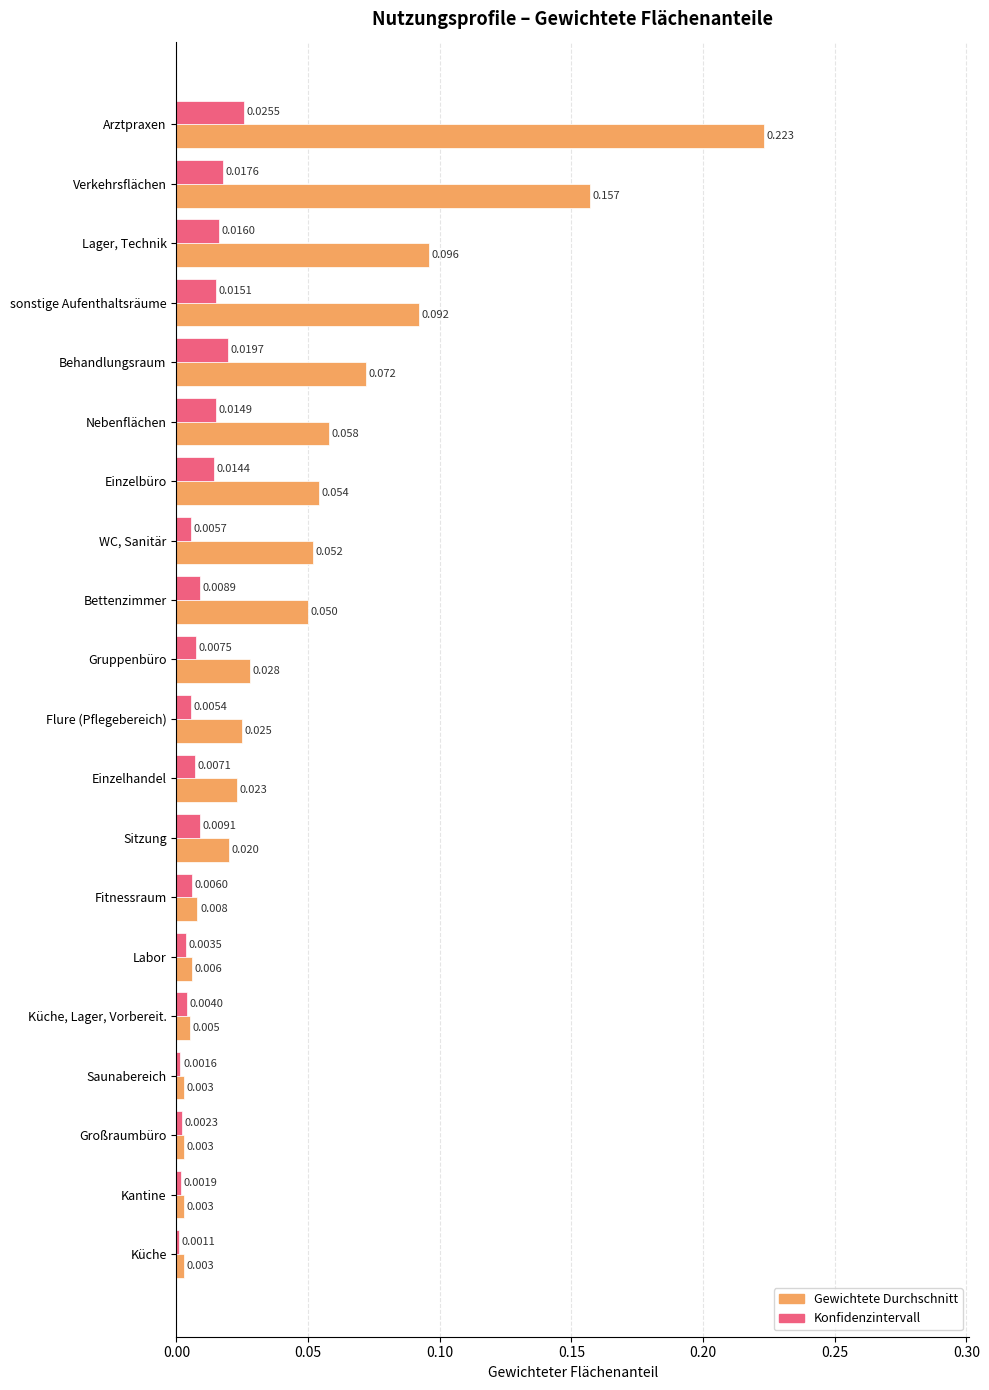

List the labels in order of Konfidenzintervall value, smallest first.

Küche, Saunabereich, Kantine, Großraumbüro, Labor, Küche, Lager, Vorbereit., Flure (Pflegebereich), WC, Sanitär, Fitnessraum, Einzelhandel, Gruppenbüro, Bettenzimmer, Sitzung, Einzelbüro, Nebenflächen, sonstige Aufenthaltsräume, Lager, Technik, Verkehrsflächen, Behandlungsraum, Arztpraxen